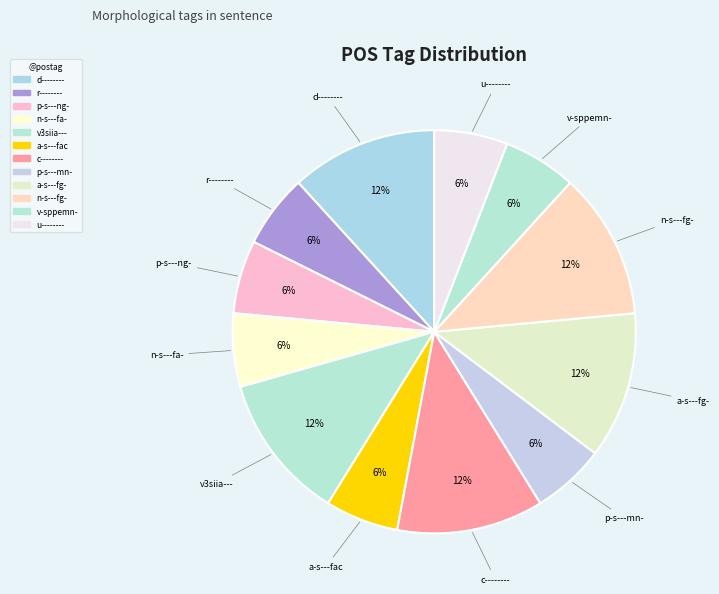

To the nearest percent, what percentage of the pie is r--------?

6%